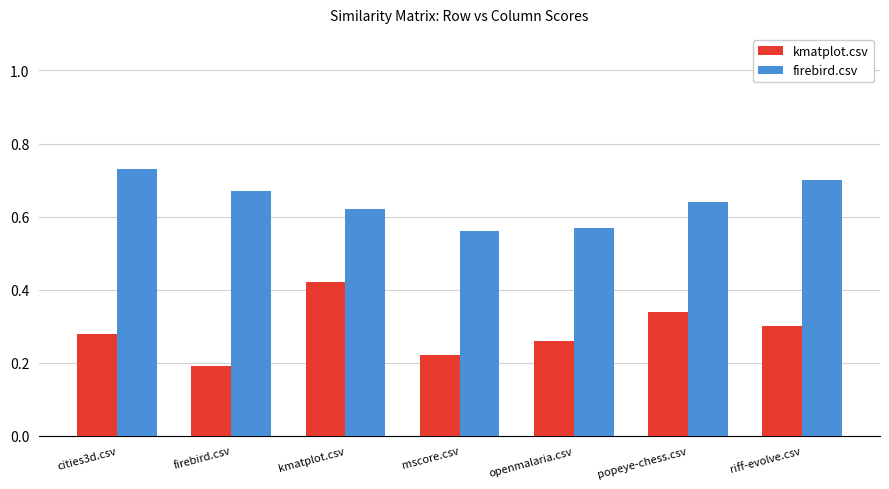

The firebird.csv series shows 0.1 at riff-evolve.csv. True or false?

False